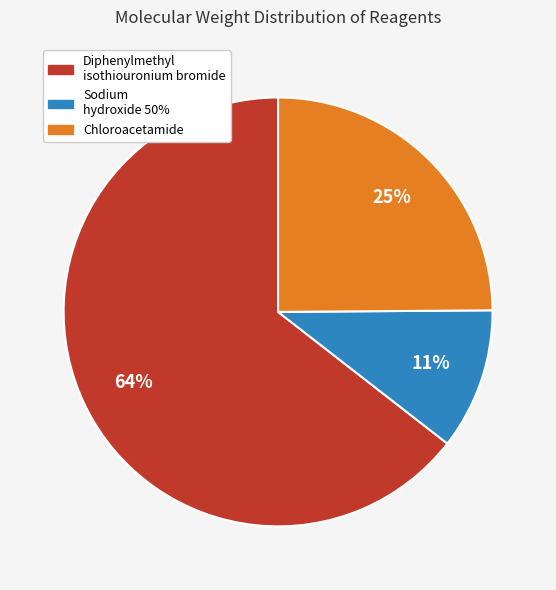

To the nearest percent, what percentage of the pie is Sodium hydroxide 50%?

11%